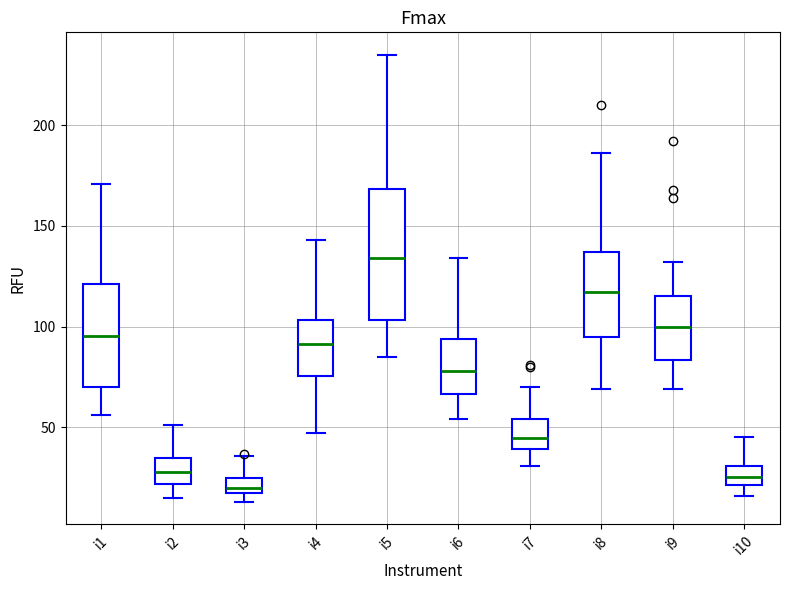

Which box's median line is the lowest?

i3